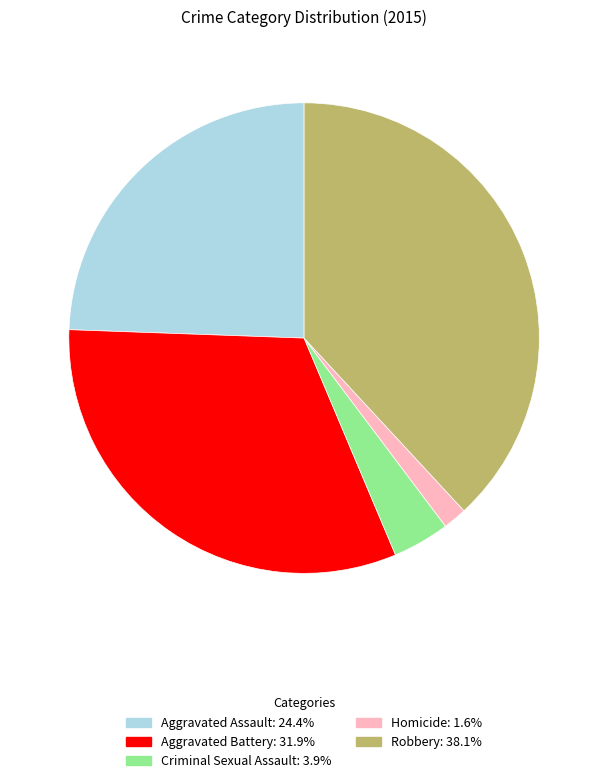

Which category has the biggest portion of the pie?

Robbery